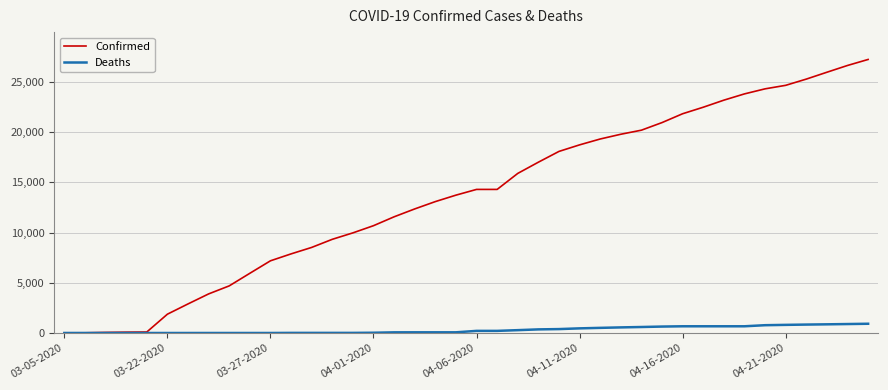

Which series has the largest total across all categories?

Confirmed